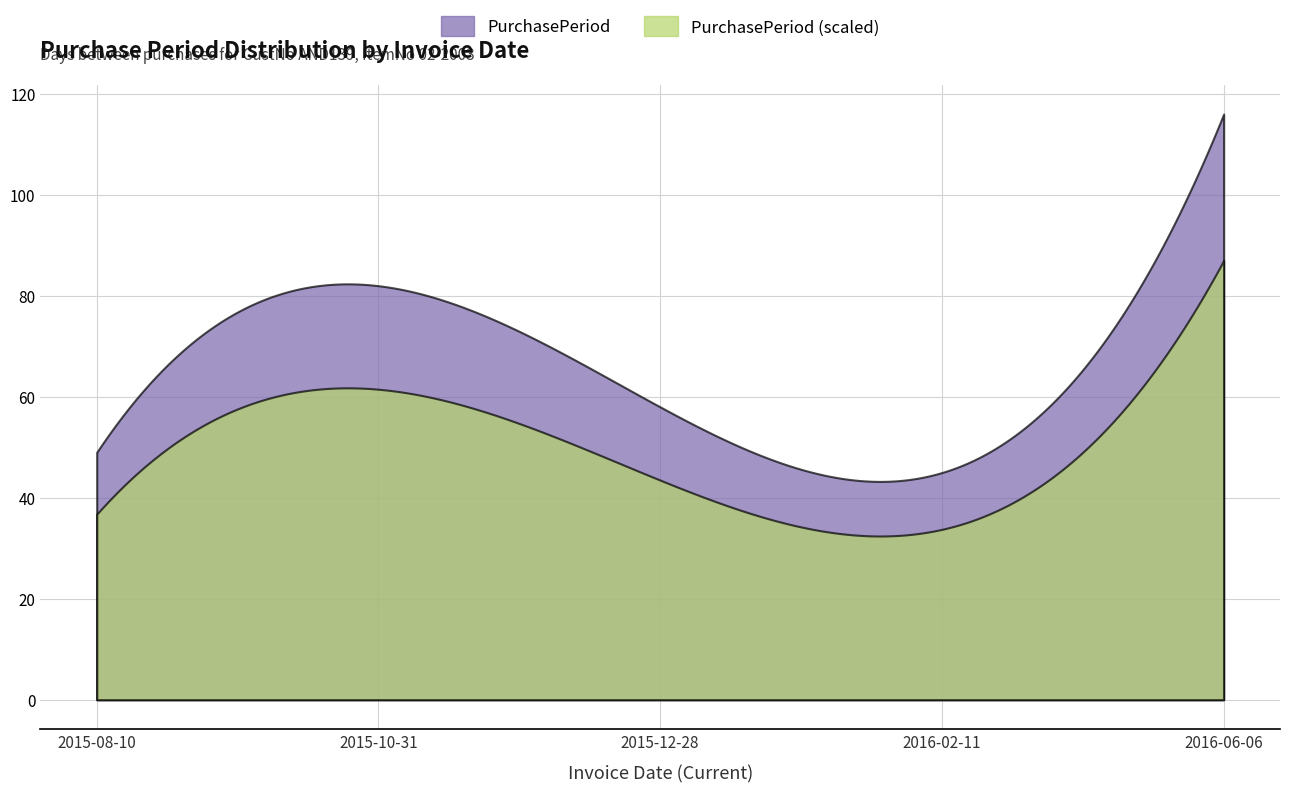

What is the smallest value displayed?

45